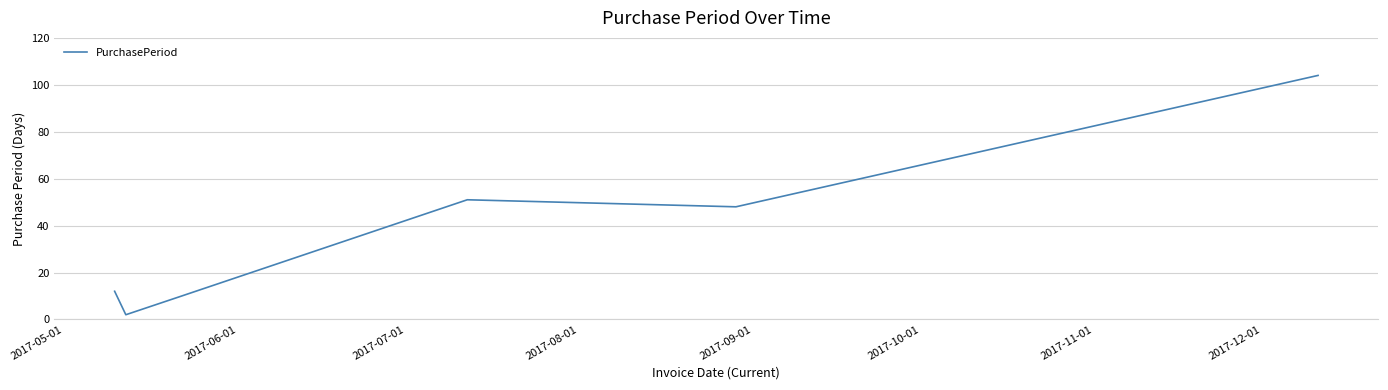

How many interior local peaks (higher than both neighbors) does the data have?

1